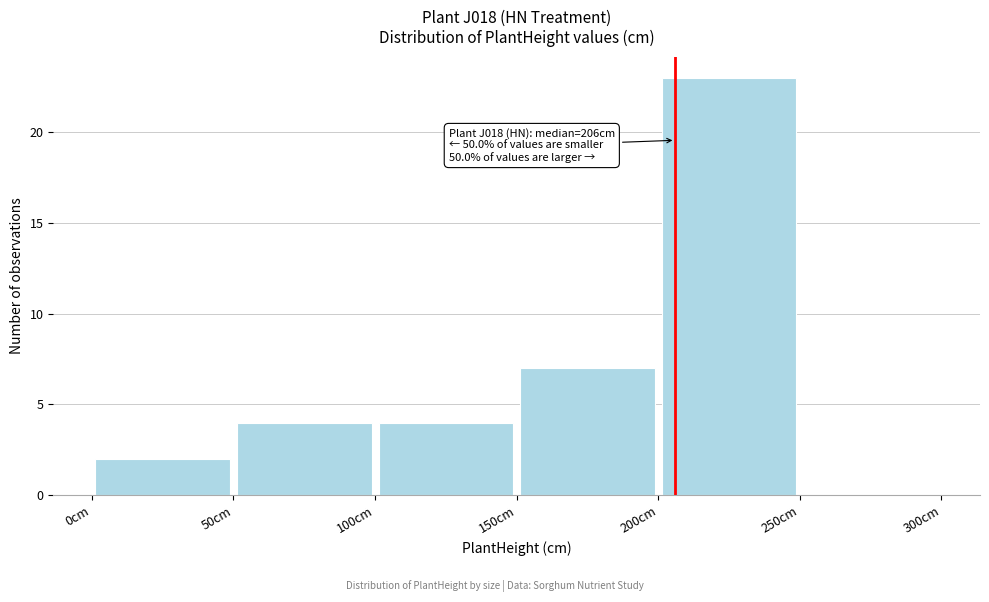

Over which range of the x-axis is the bar tallest?

200 to 250